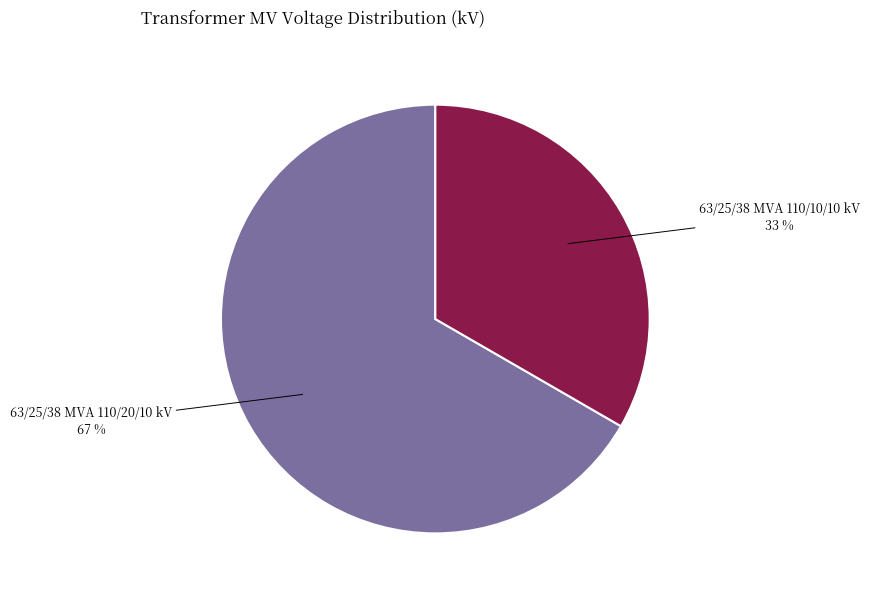

To the nearest percent, what percentage of the pie is 63/25/38 MVA 110/20/10 kV?

67%